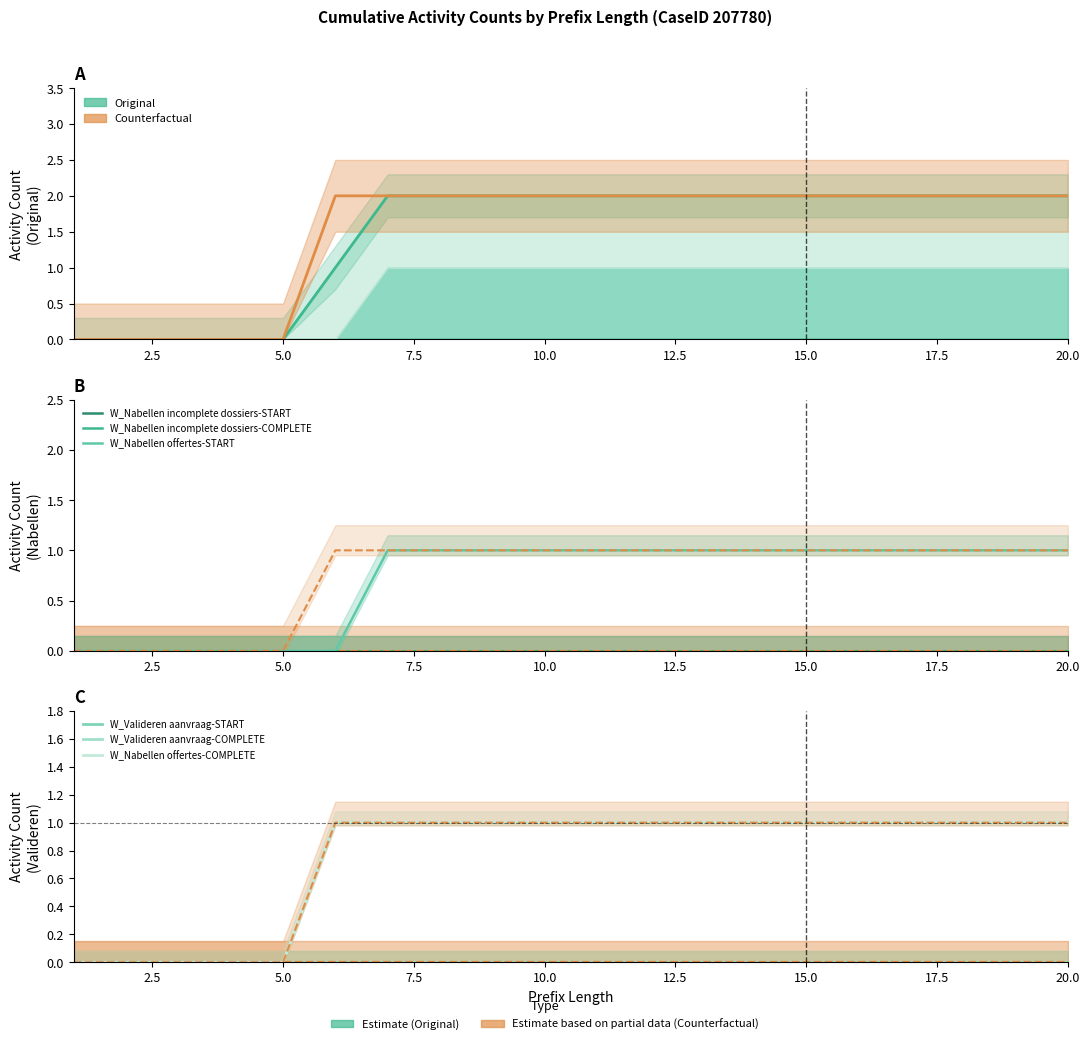

True or false: W_Nabellen incomplete dossiers-COMPLETE and W_Nabellen offertes-START intersect in this chart.

False